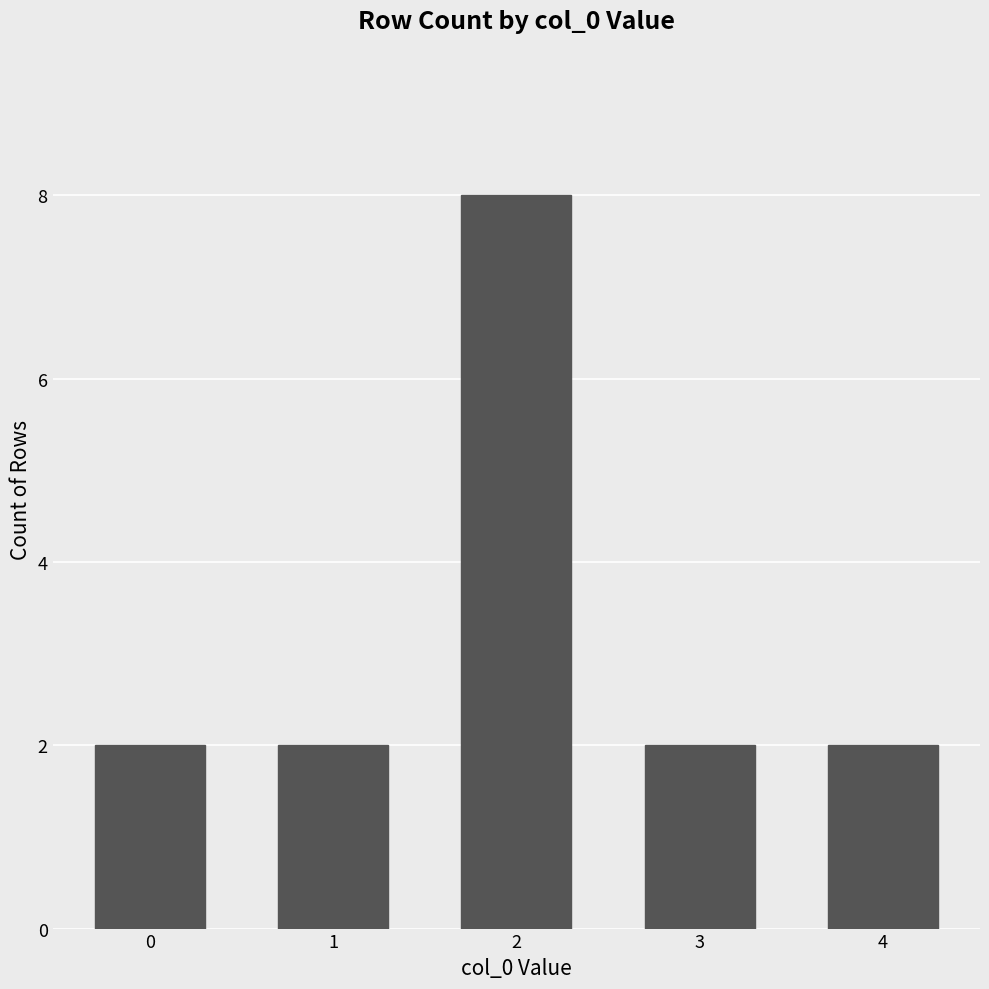

What is the value of the 5th bar from the left?

2